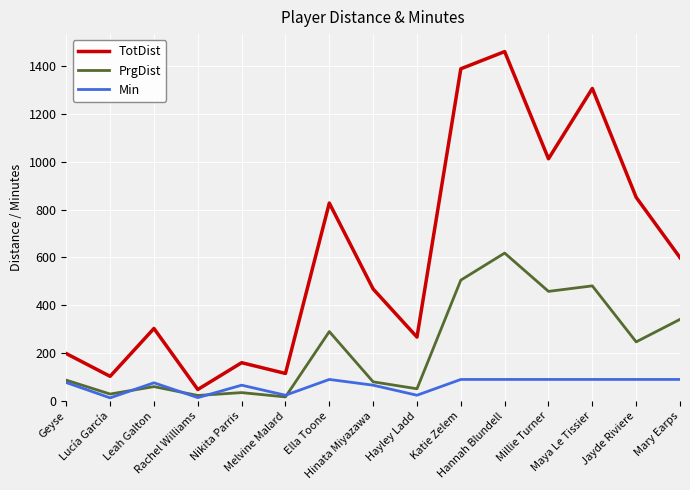

What position from the right is Ella Toone?

9